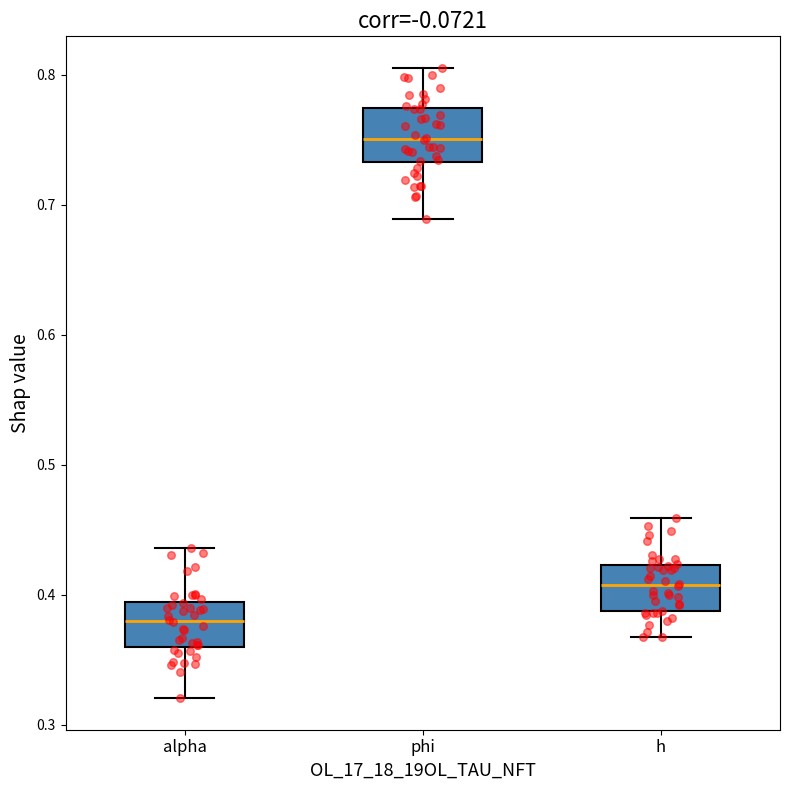

Which box has the highest median line?

phi